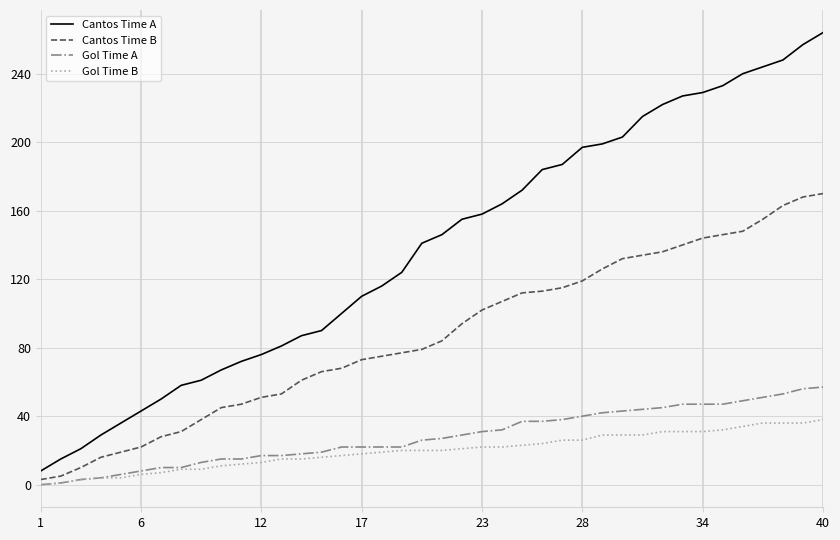

Does the chart have visible grid lines?

Yes